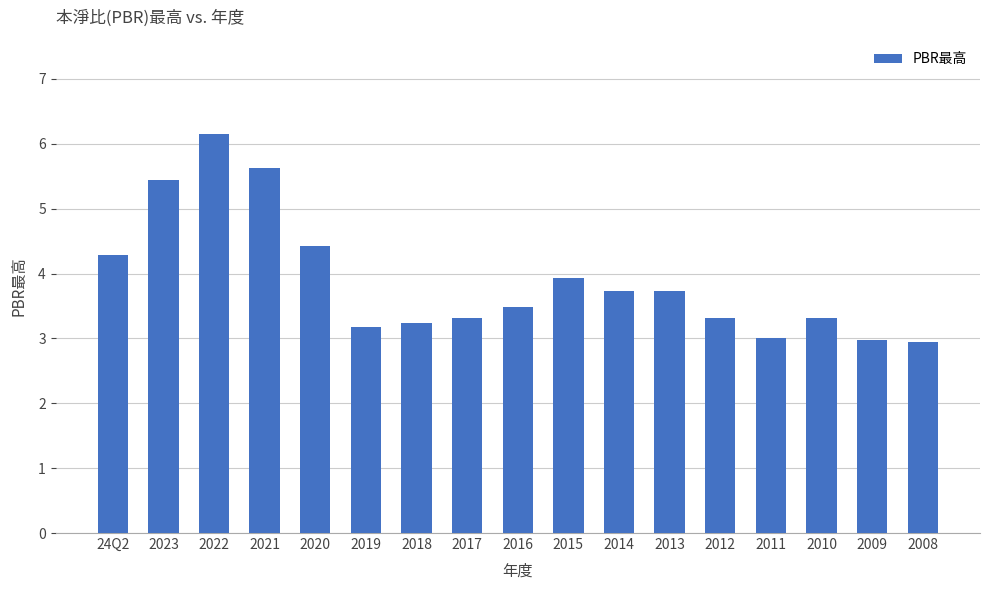

Does the chart contain any negative values?

No